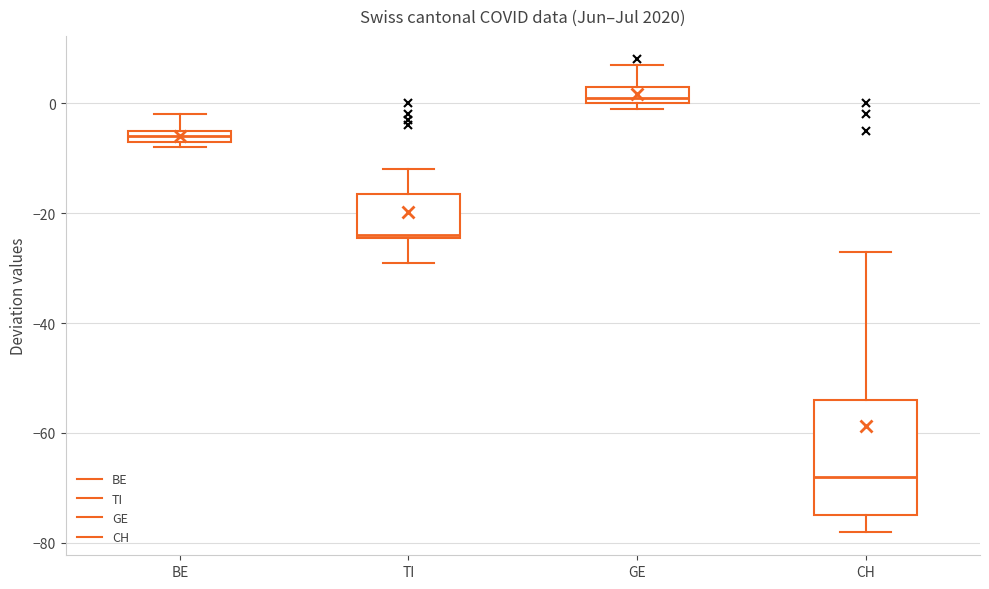

Where does the lower whisker of the box for CH end on the y-axis? The values are not printed on the chart, so give them approximately, as read against the axis.

-78